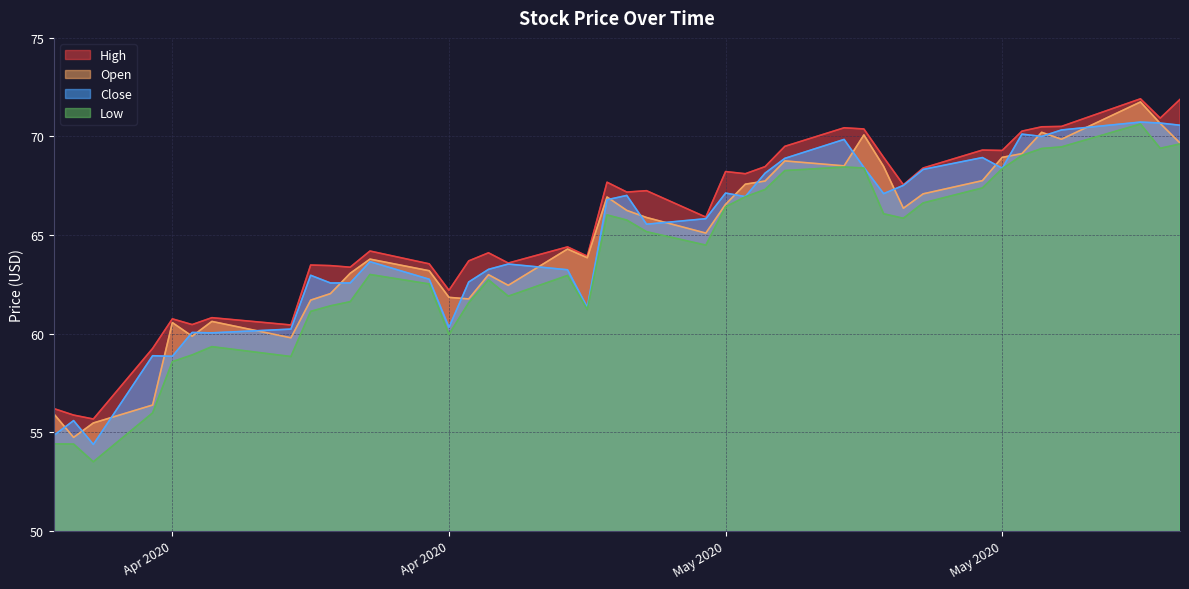

True or false: High has a value of 34.1 at 2020-05-18.

False